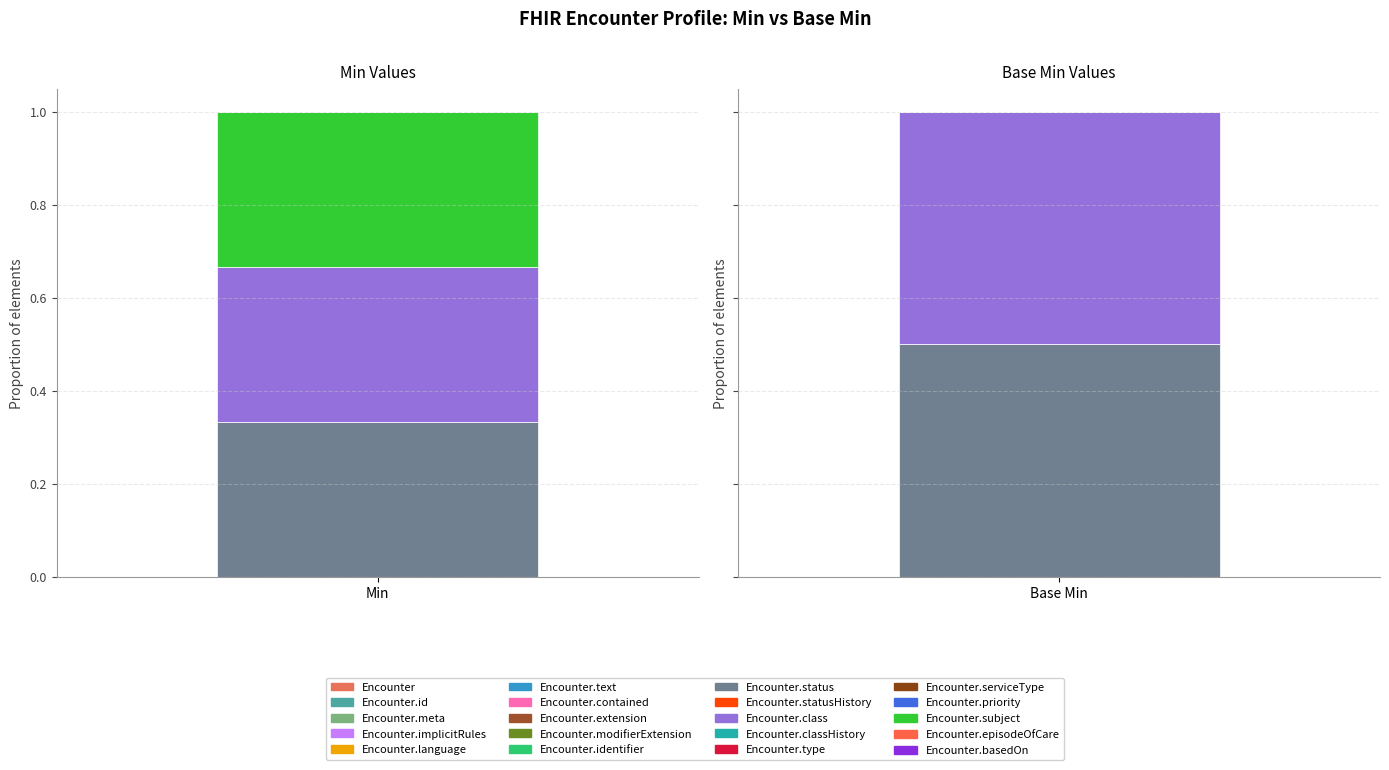

Are the bars horizontal?

No